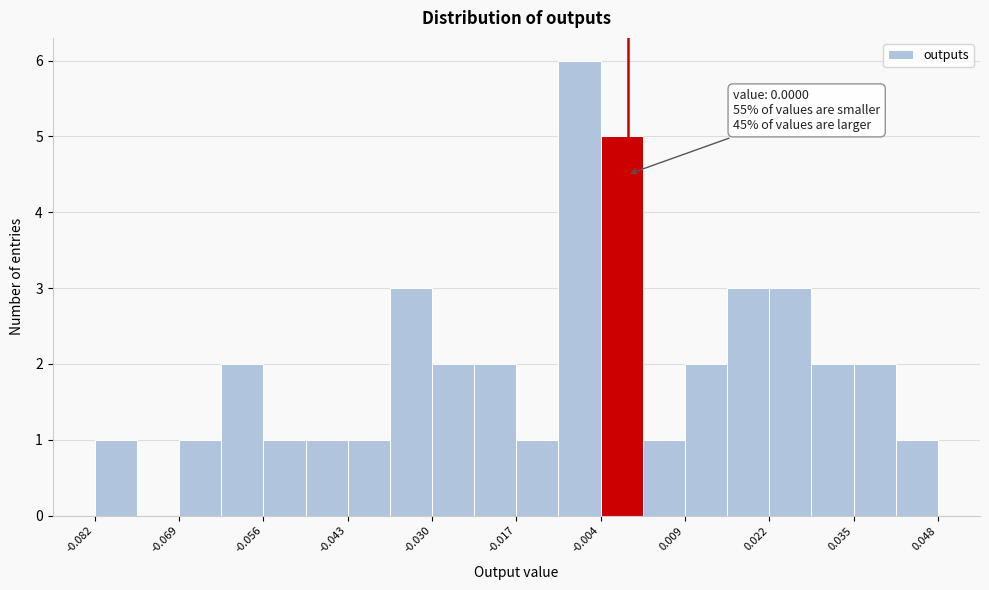

Read against the x-axis, roughly where is the centre of the tallest bar?

-0.008